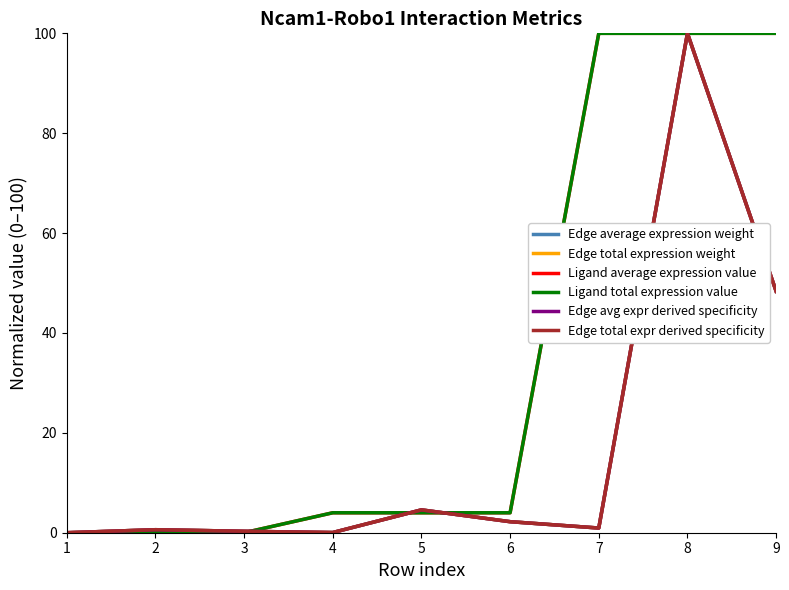

Rank the series by their maximum value, from lowest to highest.

Edge average expression weight, Edge total expression weight, Ligand average expression value, Ligand total expression value, Edge avg expr derived specificity, Edge total expr derived specificity